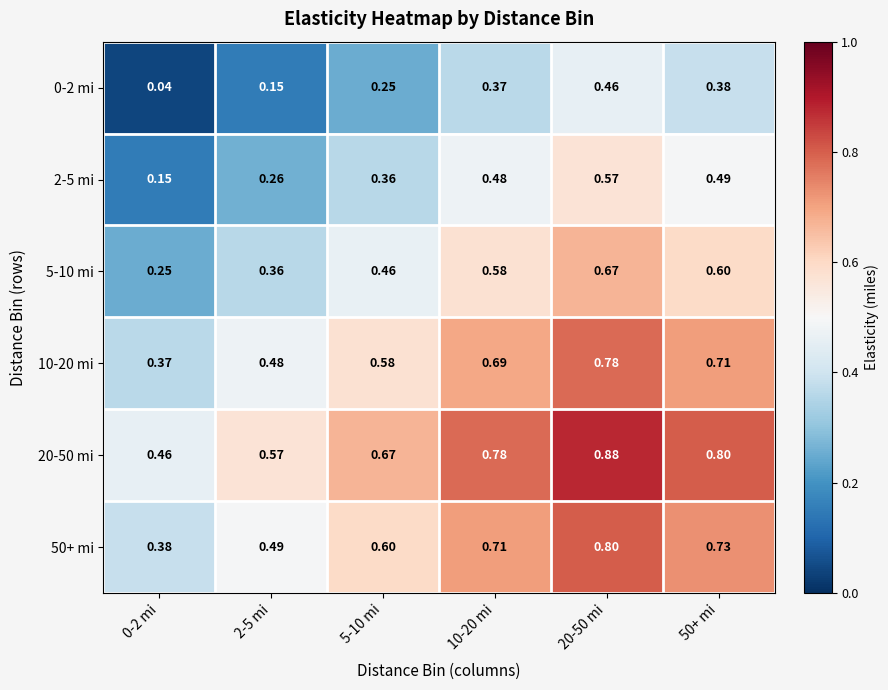

Is the value of 50+ mi at 50+ mi greater than the value of 10-20 mi at 5-10 mi?

Yes